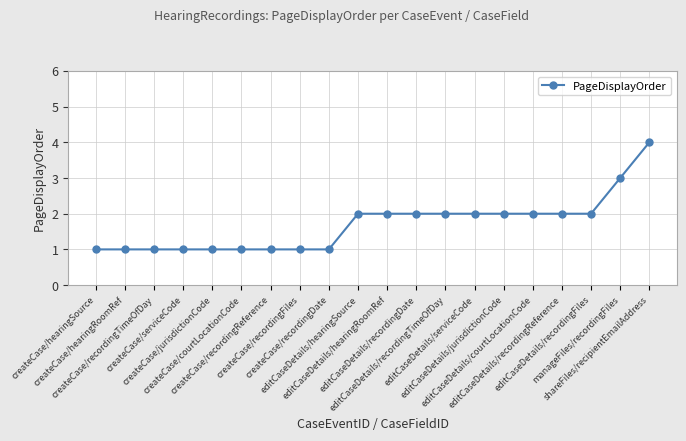

What is the value of the 18th point from the left?

2